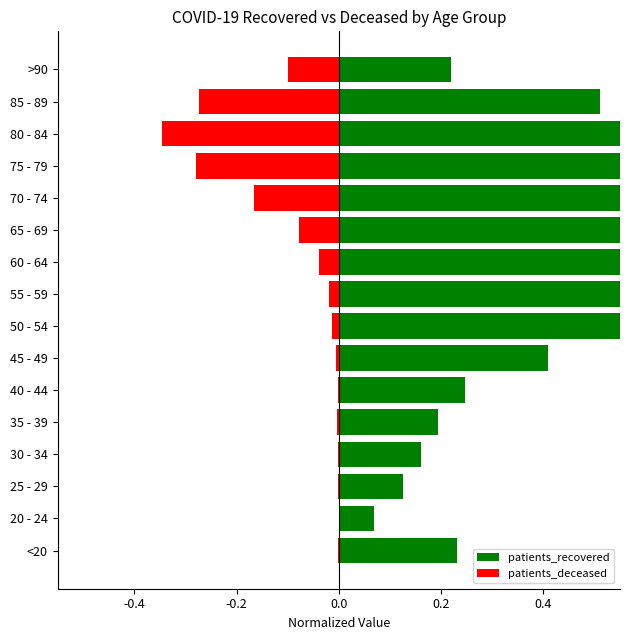

Reading left to right, what are all the values shown in this chart?

patients_recovered: 0.2	0.1	0.1	0.2	0.2	0.2	0.4	0.6	0.8	0.8	0.8	1.0	1.0	0.8	0.5	0.2
patients_deceased: -0.0	0.0	-0.0	-0.0	-0.0	-0.0	-0.0	-0.0	-0.0	-0.0	-0.1	-0.2	-0.3	-0.3	-0.3	-0.1